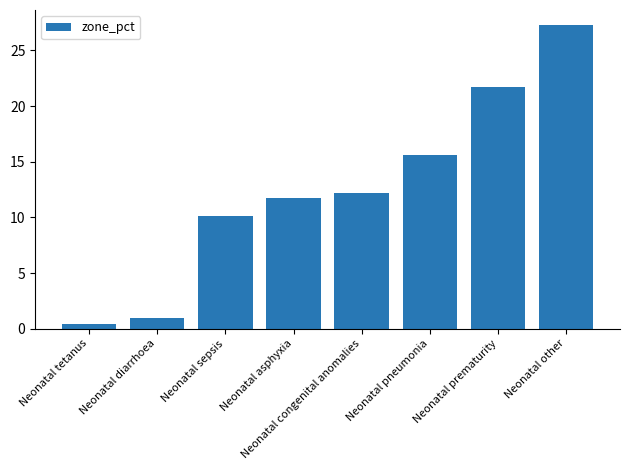

Rank the categories by value from highest to lowest.

Neonatal other, Neonatal prematurity, Neonatal pneumonia, Neonatal congenital anomalies, Neonatal asphyxia, Neonatal sepsis, Neonatal diarrhoea, Neonatal tetanus